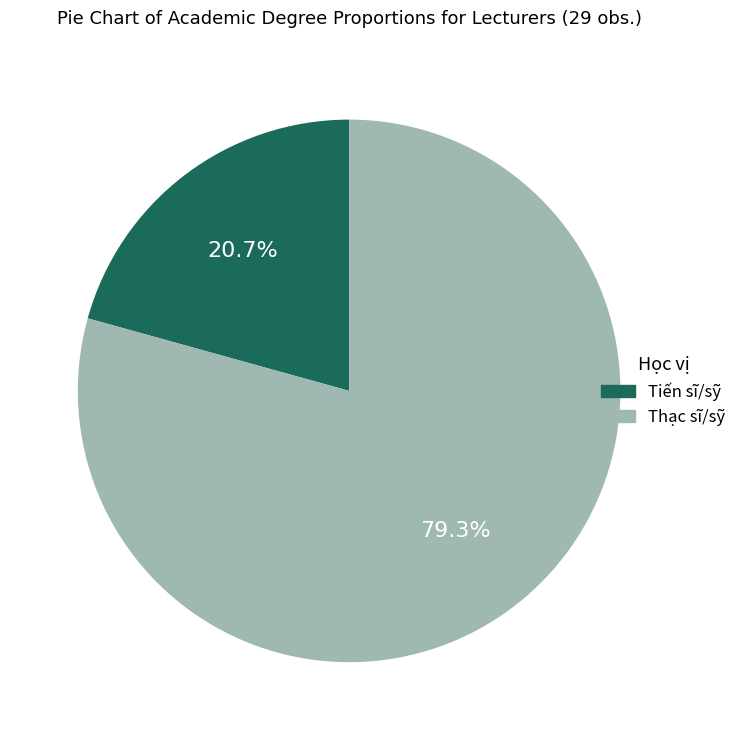

Does any single category account for the majority?

Yes